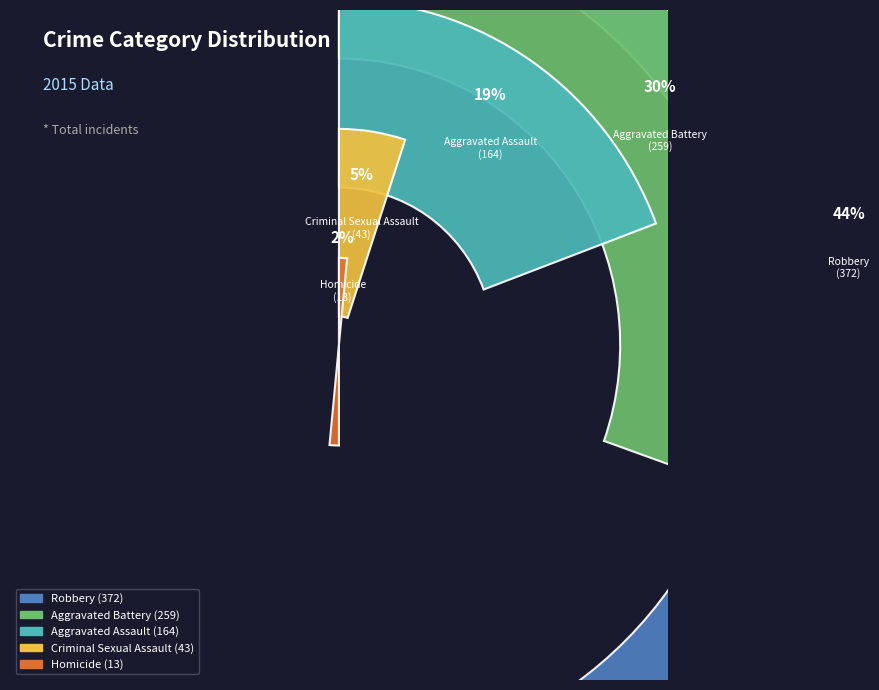

Between Criminal Sexual Assault and Aggravated Assault, which is larger?

Aggravated Assault